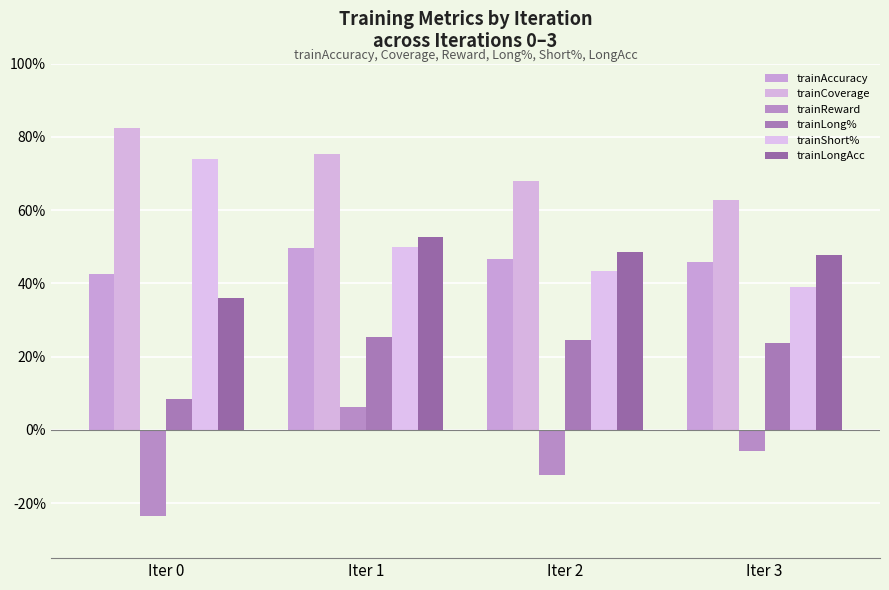

Is it true that trainAccuracy equals 0.7 at Iter 2?

False